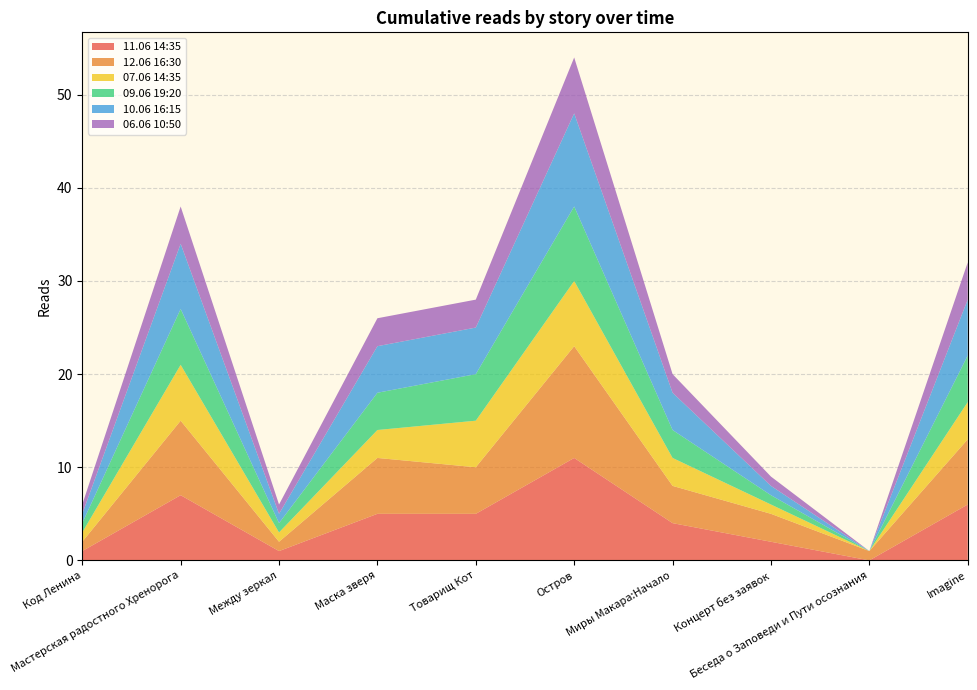

Reading right to left, extract all data points from this chart.

11.06 14:35: Imagine=6	Беседа о Заповеди и Пути осознания=0	Концерт без заявок=2	Миры Макара:Начало=4	Остров=11	Товарищ Кот=5	Маска зверя=5	Между зеркал=1	Мастерская радостного Хренорога=7	Код Ленина=1
12.06 16:30: Imagine=7	Беседа о Заповеди и Пути осознания=1	Концерт без заявок=3	Миры Макара:Начало=4	Остров=12	Товарищ Кот=5	Маска зверя=6	Между зеркал=1	Мастерская радостного Хренорога=8	Код Ленина=1
07.06 14:35: Imagine=4	Беседа о Заповеди и Пути осознания=0	Концерт без заявок=1	Миры Макара:Начало=3	Остров=7	Товарищ Кот=5	Маска зверя=3	Между зеркал=1	Мастерская радостного Хренорога=6	Код Ленина=1
09.06 19:20: Imagine=5	Беседа о Заповеди и Пути осознания=0	Концерт без заявок=1	Миры Макара:Начало=3	Остров=8	Товарищ Кот=5	Маска зверя=4	Между зеркал=1	Мастерская радостного Хренорога=6	Код Ленина=1
10.06 16:15: Imagine=6	Беседа о Заповеди и Пути осознания=0	Концерт без заявок=1	Миры Макара:Начало=4	Остров=10	Товарищ Кот=5	Маска зверя=5	Между зеркал=1	Мастерская радостного Хренорога=7	Код Ленина=1
06.06 10:50: Imagine=4	Беседа о Заповеди и Пути осознания=0	Концерт без заявок=1	Миры Макара:Начало=2	Остров=6	Товарищ Кот=3	Маска зверя=3	Между зеркал=1	Мастерская радостного Хренорога=4	Код Ленина=1